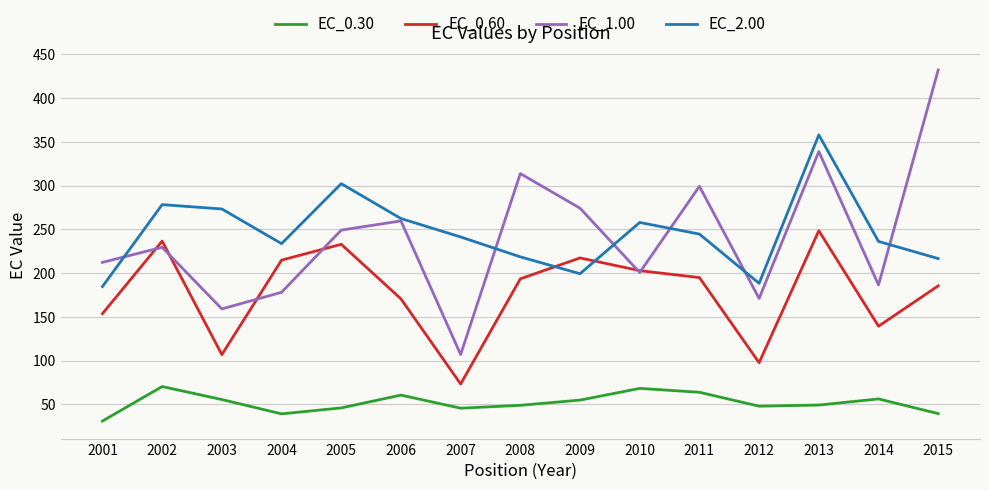

Read the EC_2.00 value at 2005.

302.3